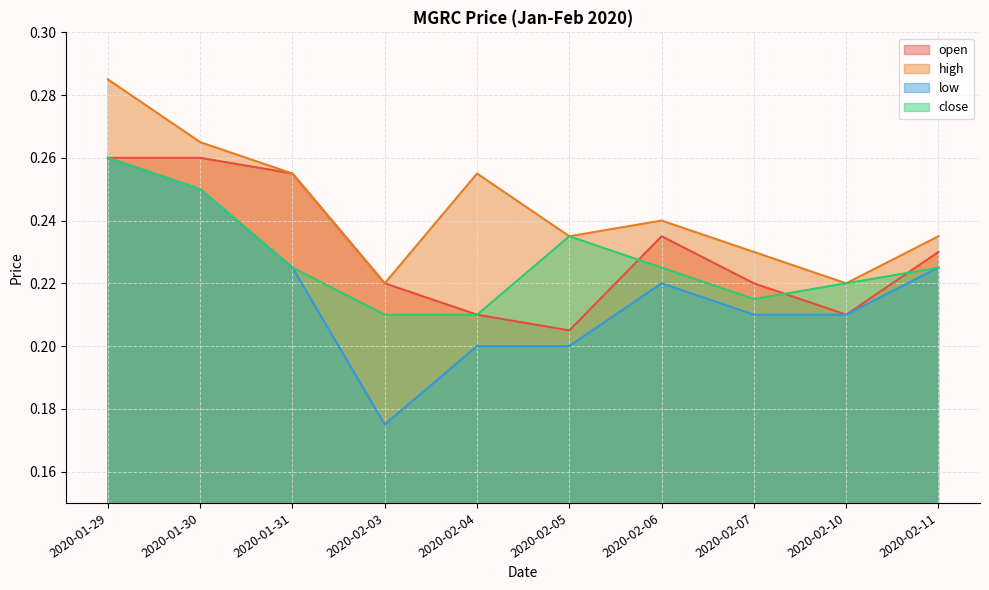

Read the open value at 2020-01-30.

0.3